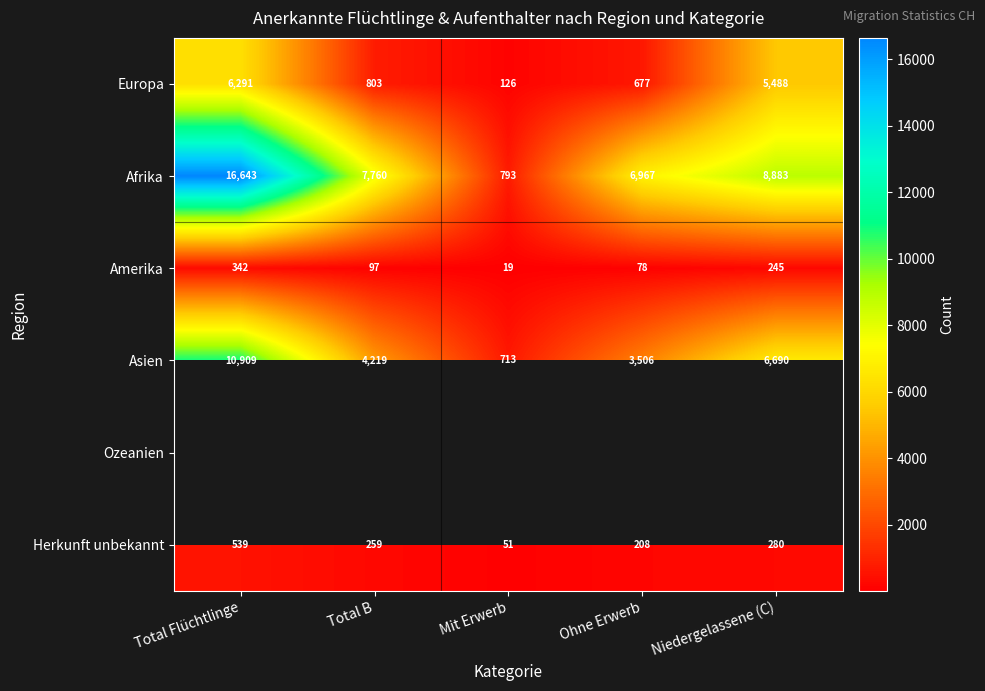

Which category has the lowest value across all series?

Mit Erwerb